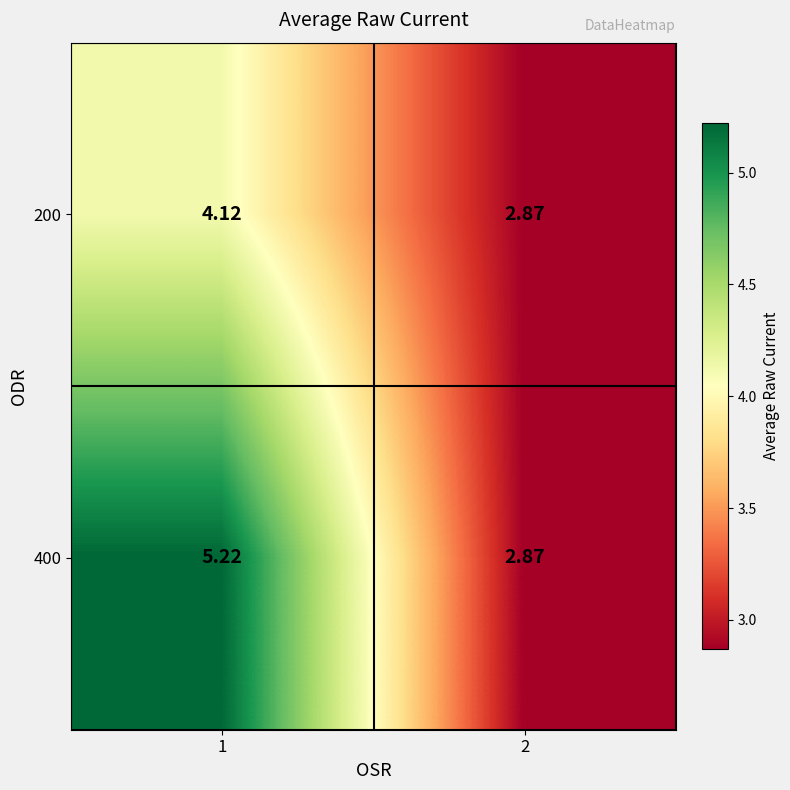

Is the value of 400 at 1 greater than the value of 200 at 1?

Yes